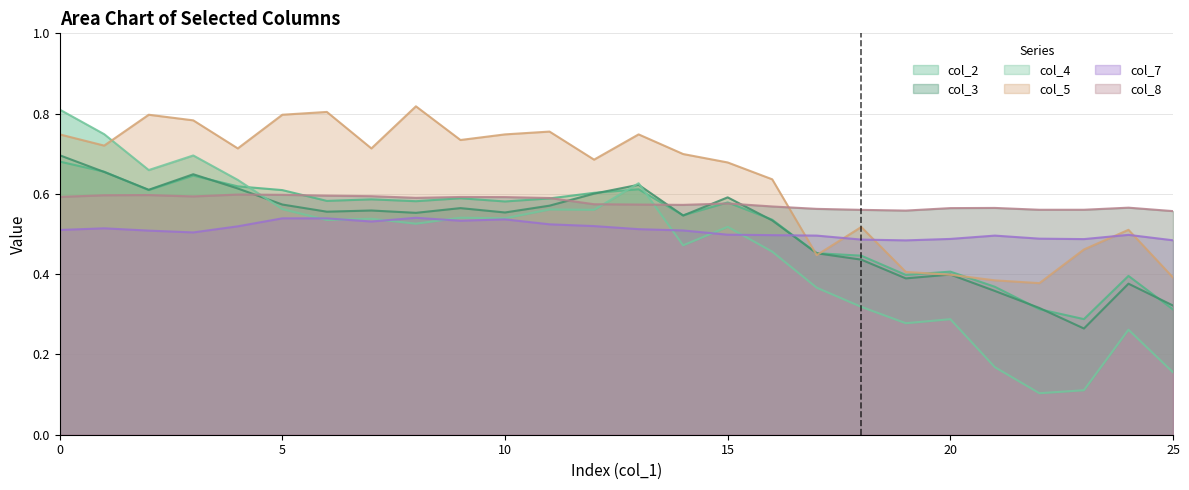

Where is col_8 nearest to the value 0?

25